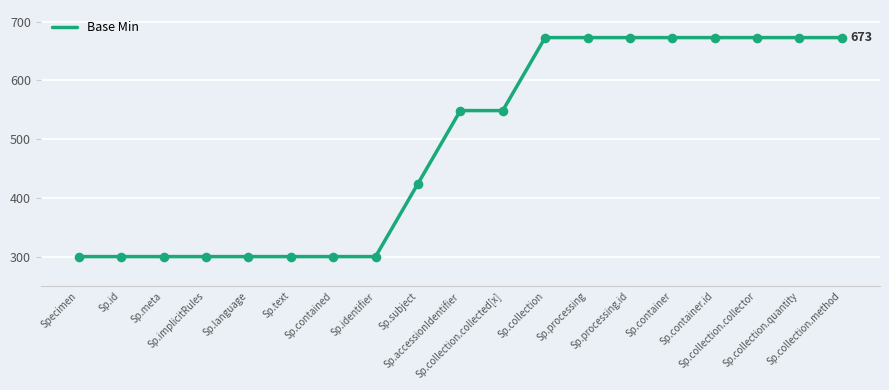

What is the change in value from Sp.meta to Sp.collection.collector?

+373.0